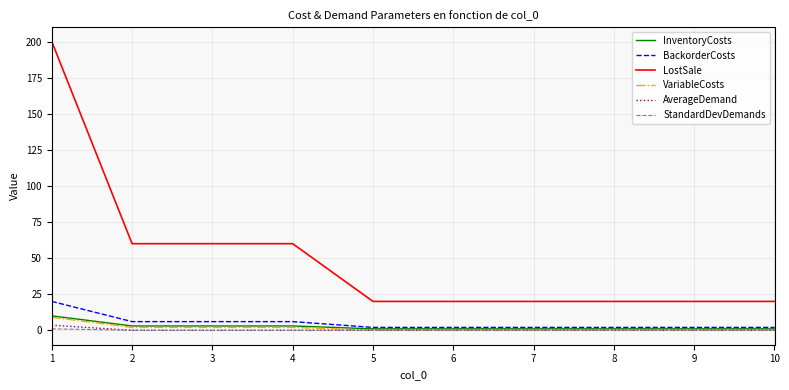

What is the maximum value for BackorderCosts?

20.0